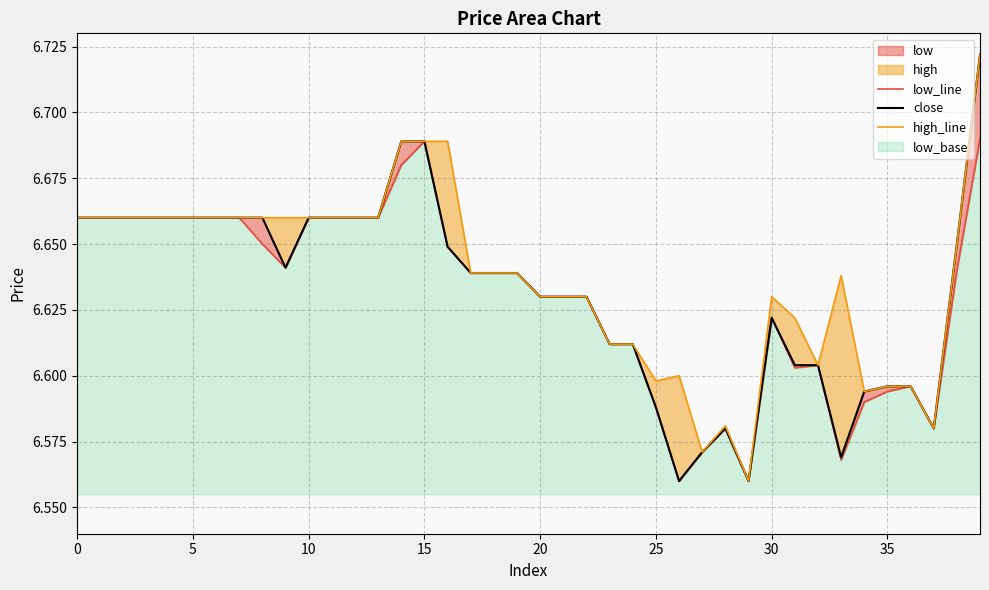

Reading left to right, what are all the values shown in this chart?

low_line: 6.7	6.7	6.7	6.7	6.7	6.7	6.7	6.7	6.7	6.6	6.7	6.7	6.7	6.7	6.7	6.7	6.6	6.6	6.6	6.6	6.6	6.6	6.6	6.6	6.6	6.6	6.6	6.6	6.6	6.6	6.6	6.6	6.6	6.6	6.6	6.6	6.6	6.6	6.6	6.7
close: 6.7	6.7	6.7	6.7	6.7	6.7	6.7	6.7	6.7	6.6	6.7	6.7	6.7	6.7	6.7	6.7	6.6	6.6	6.6	6.6	6.6	6.6	6.6	6.6	6.6	6.6	6.6	6.6	6.6	6.6	6.6	6.6	6.6	6.6	6.6	6.6	6.6	6.6	6.7	6.7
high_line: 6.7	6.7	6.7	6.7	6.7	6.7	6.7	6.7	6.7	6.7	6.7	6.7	6.7	6.7	6.7	6.7	6.7	6.6	6.6	6.6	6.6	6.6	6.6	6.6	6.6	6.6	6.6	6.6	6.6	6.6	6.6	6.6	6.6	6.6	6.6	6.6	6.6	6.6	6.7	6.7